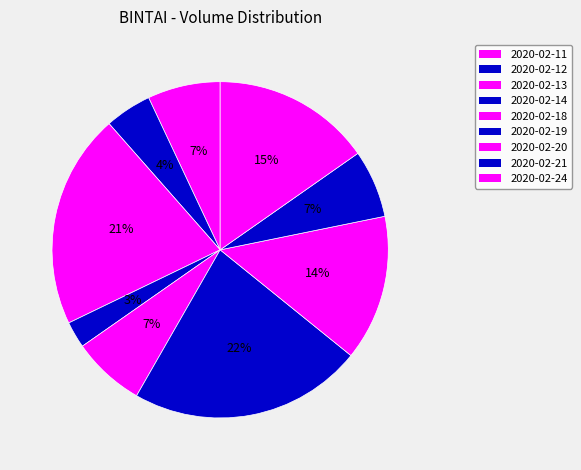

Is there any slice that represents more than half of the pie?

No